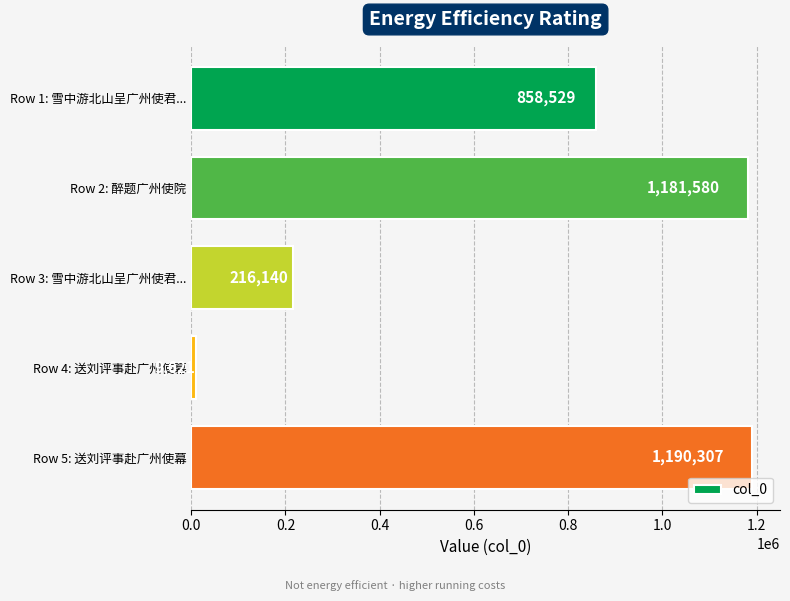

Reading top to bottom, extract all data points from this chart.

858529	1181580	216140	9621	1190307